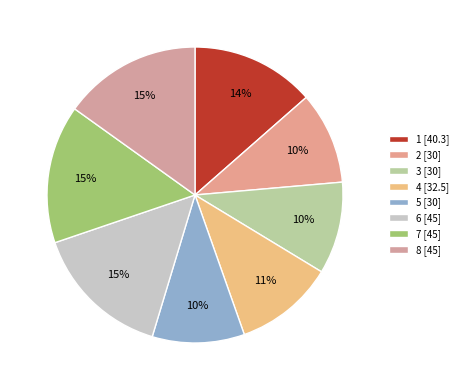

Count the number of slices in the pie.

8